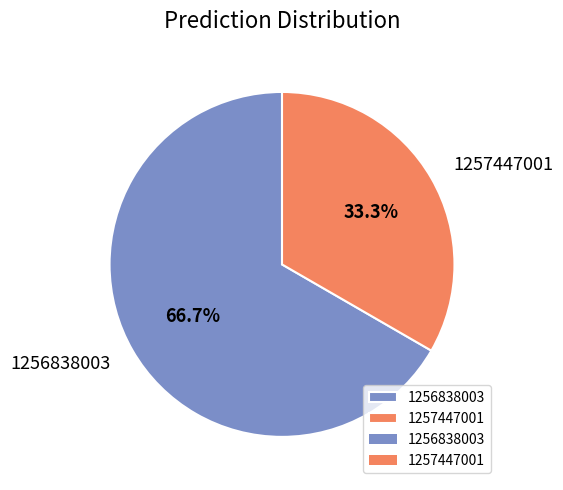

How many slices are in this pie chart?

2